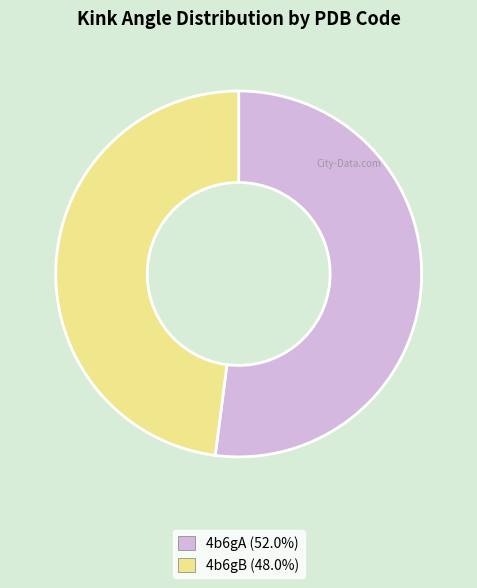

True or false: 4b6gB accounts for 48% of the total.

True